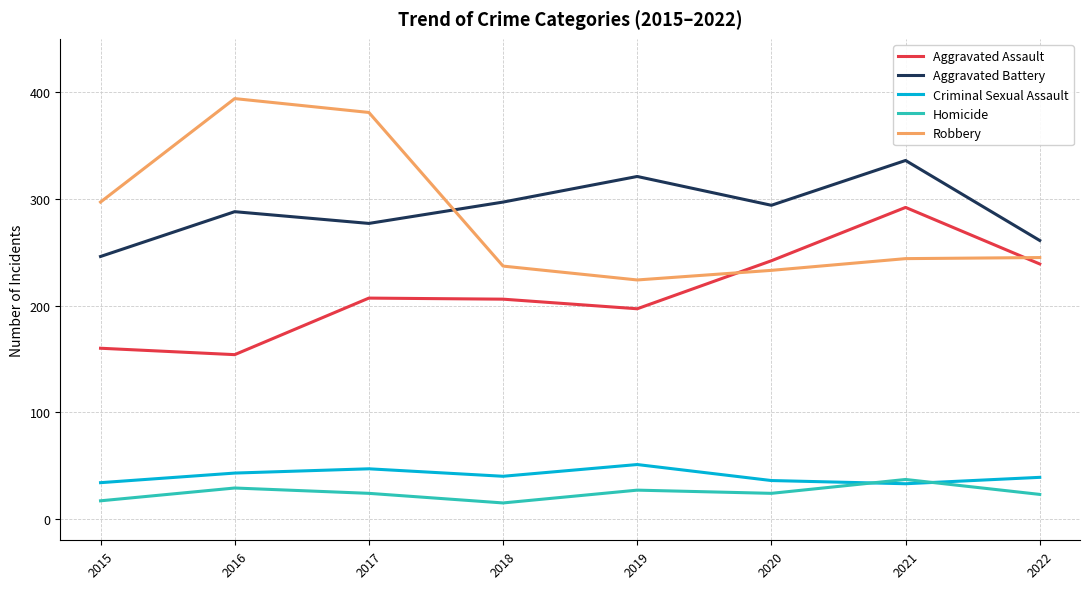

What is the minimum value for Robbery?

224